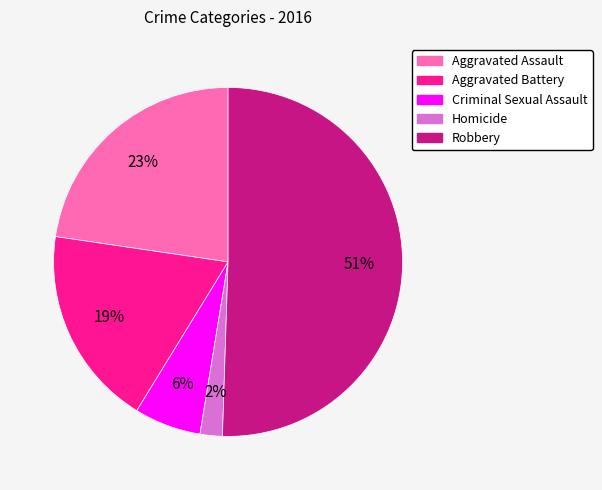

Approximately how many times larger is the value at Aggravated Battery compared to Robbery?

0.4